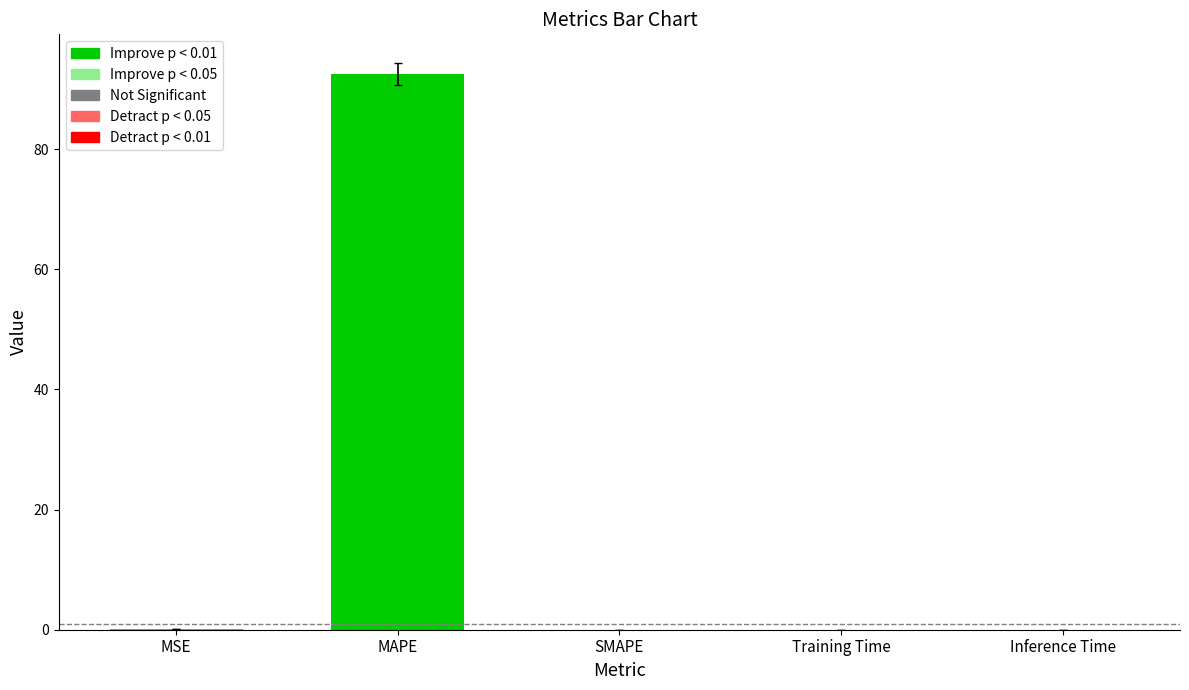

What is the approximate value at MAPE?

92.5